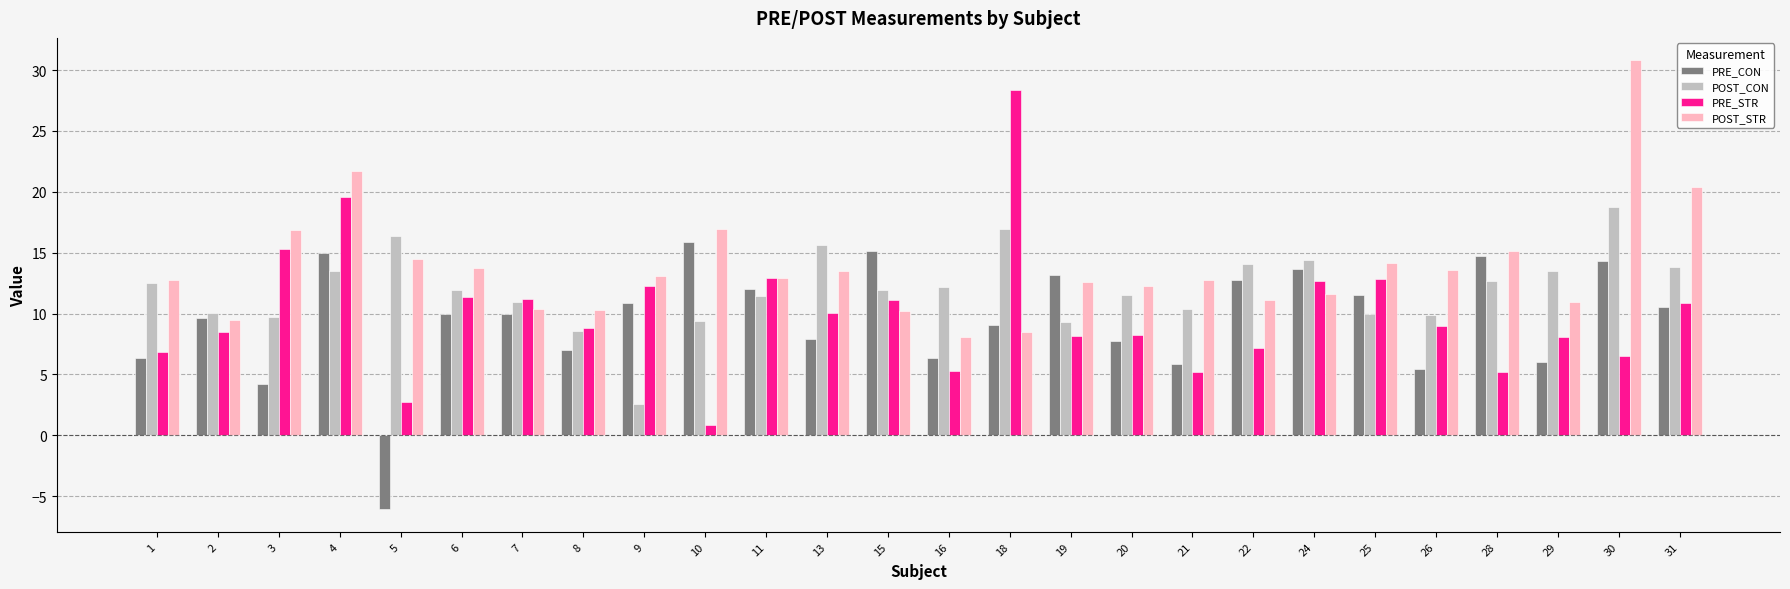

What is the value of the POST_CON bar at the 23rd from the left?

12.6